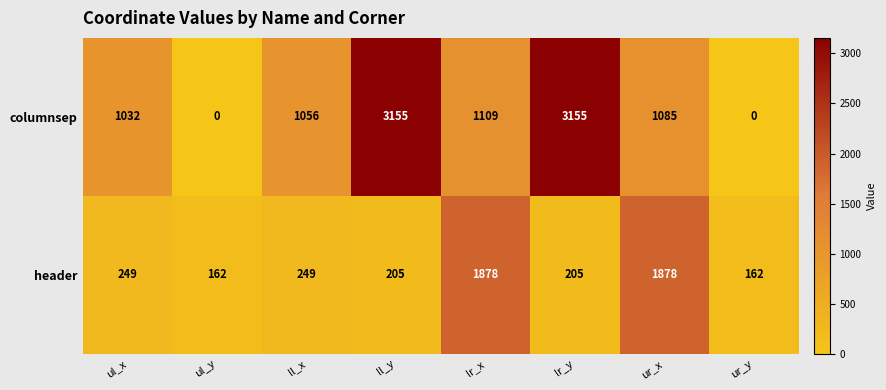

Reading left to right, what are all the values shown in this chart?

columnsep: 1032	0	1056	3155	1109	3155	1085	0
header: 249	162	249	205	1878	205	1878	162